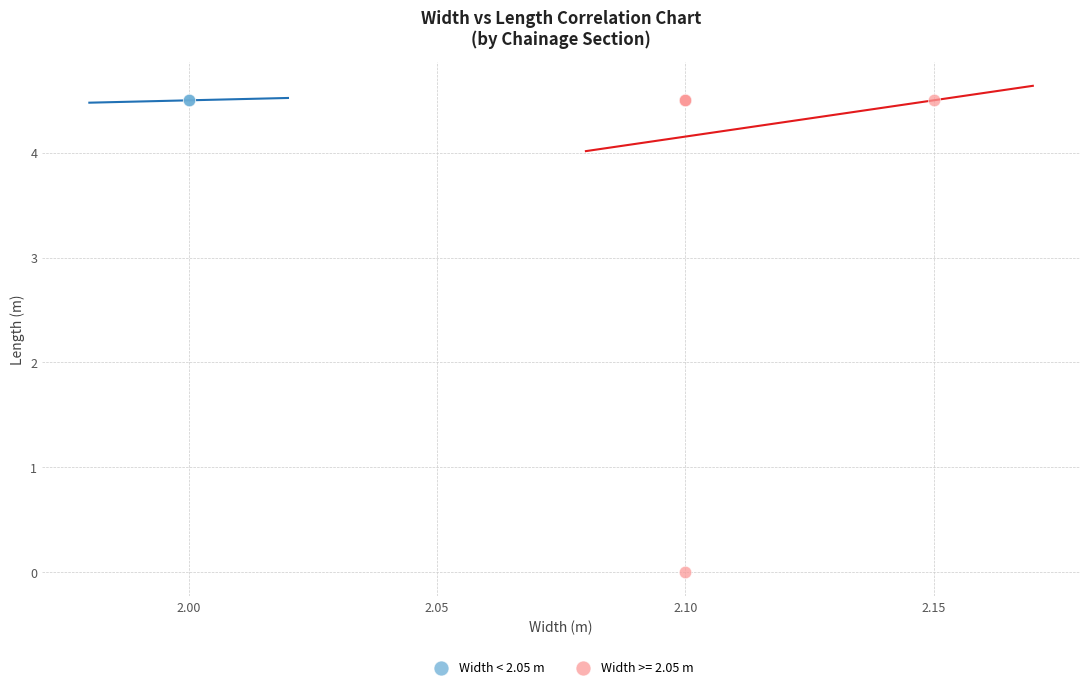

What are all the series names shown in the legend?

Width < 2.05 m, Width >= 2.05 m